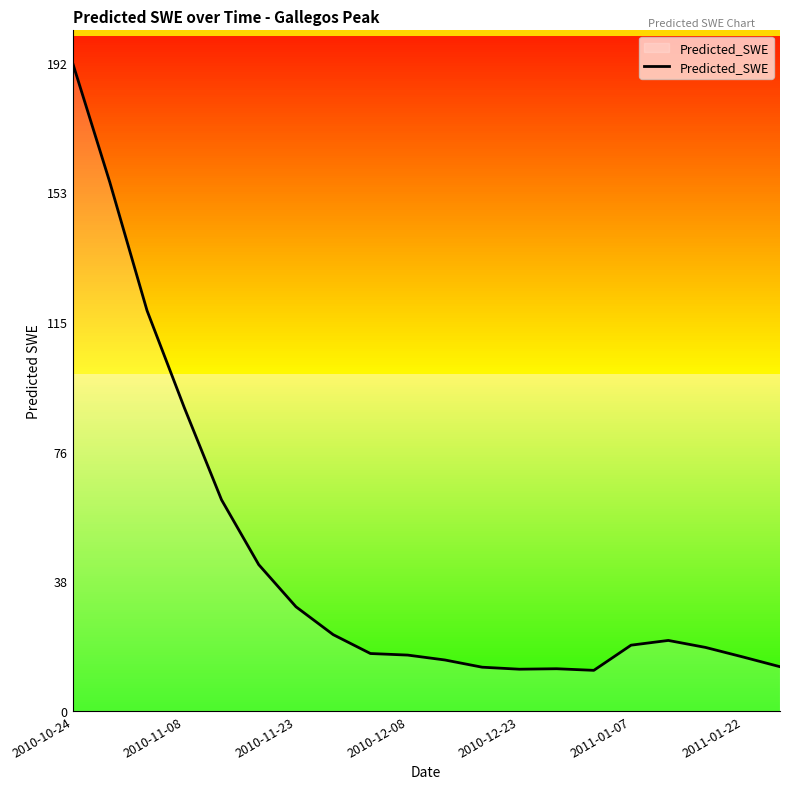

What is the maximum value shown in the chart?

192.2